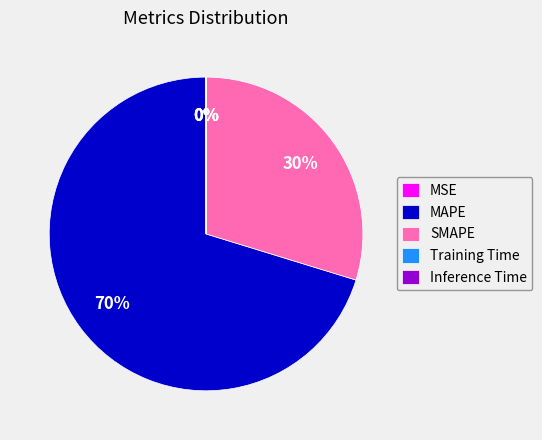

To the nearest percent, what is the average slice percentage?

20%